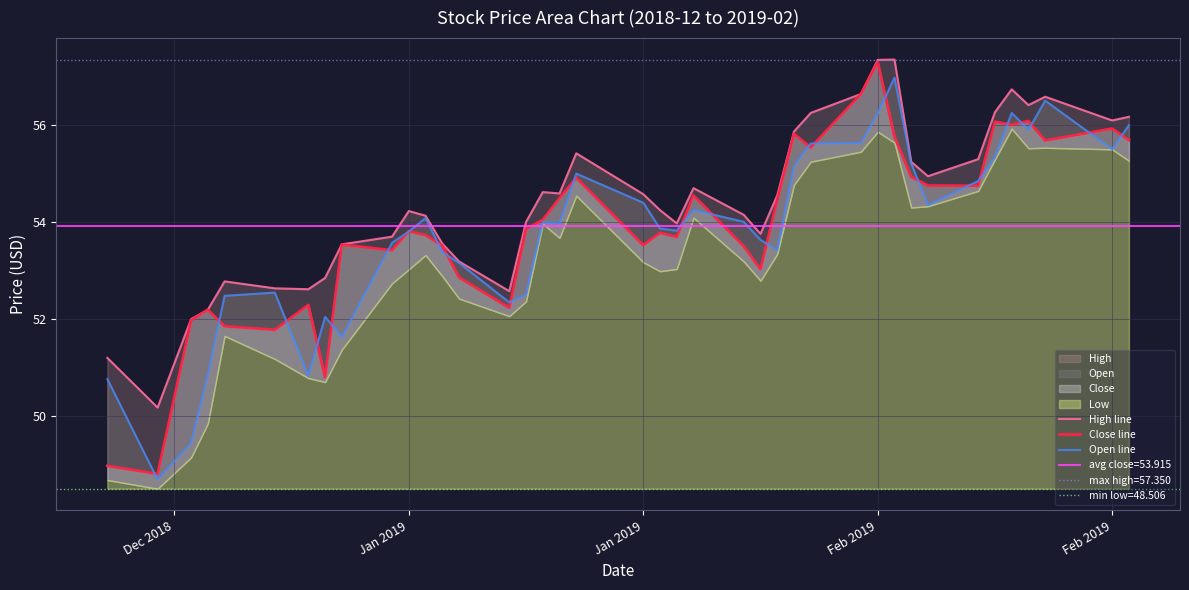

Is it true that Close line equals 53.5 at Jan 2019?

True